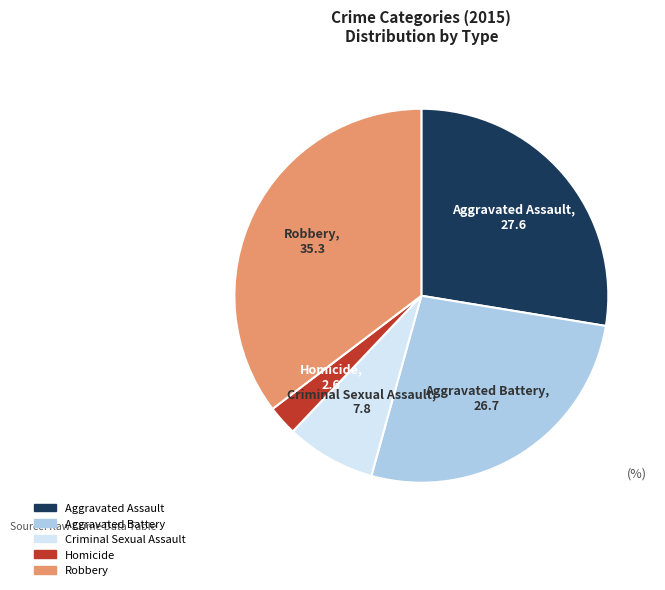

What is the smallest slice in the pie chart?

Homicide